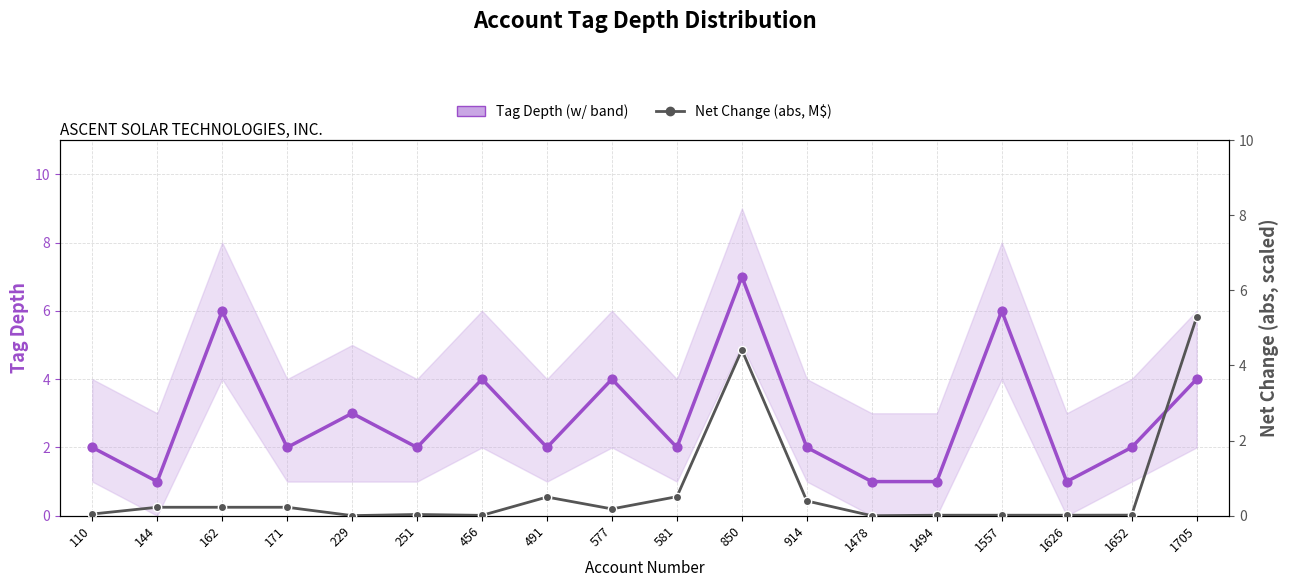

Which series contains the highest Y value?

Tag Depth (est-center)